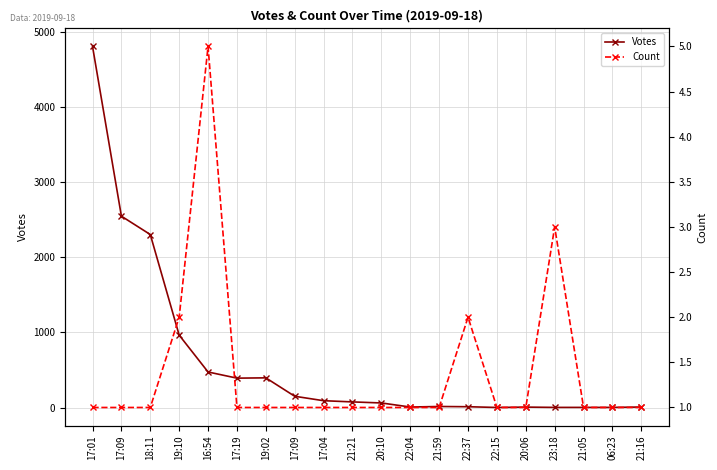

At which category is the sum across all series the highest?

17:01